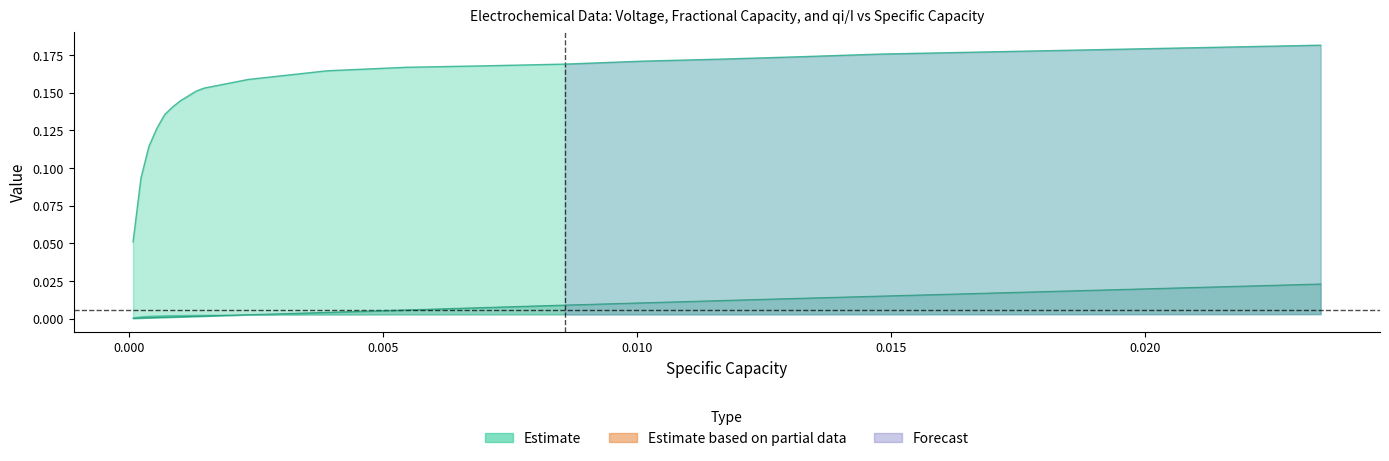

What is the highest value of the Voltage series?

0.2